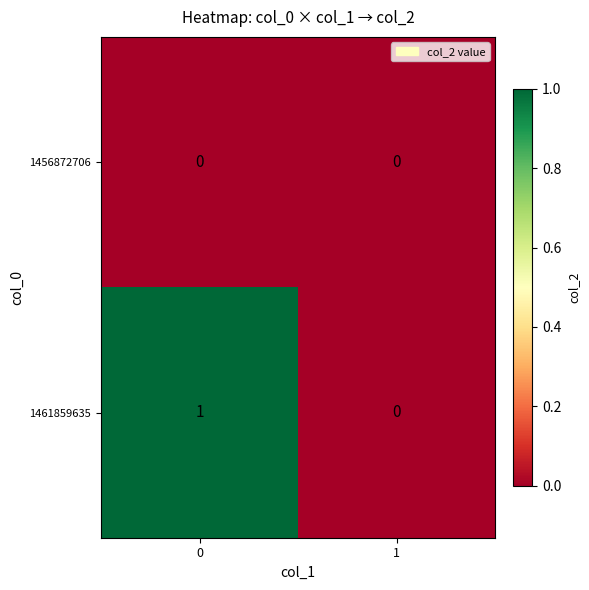

Between 0 and 1, which series saw the biggest shift?

1461859635